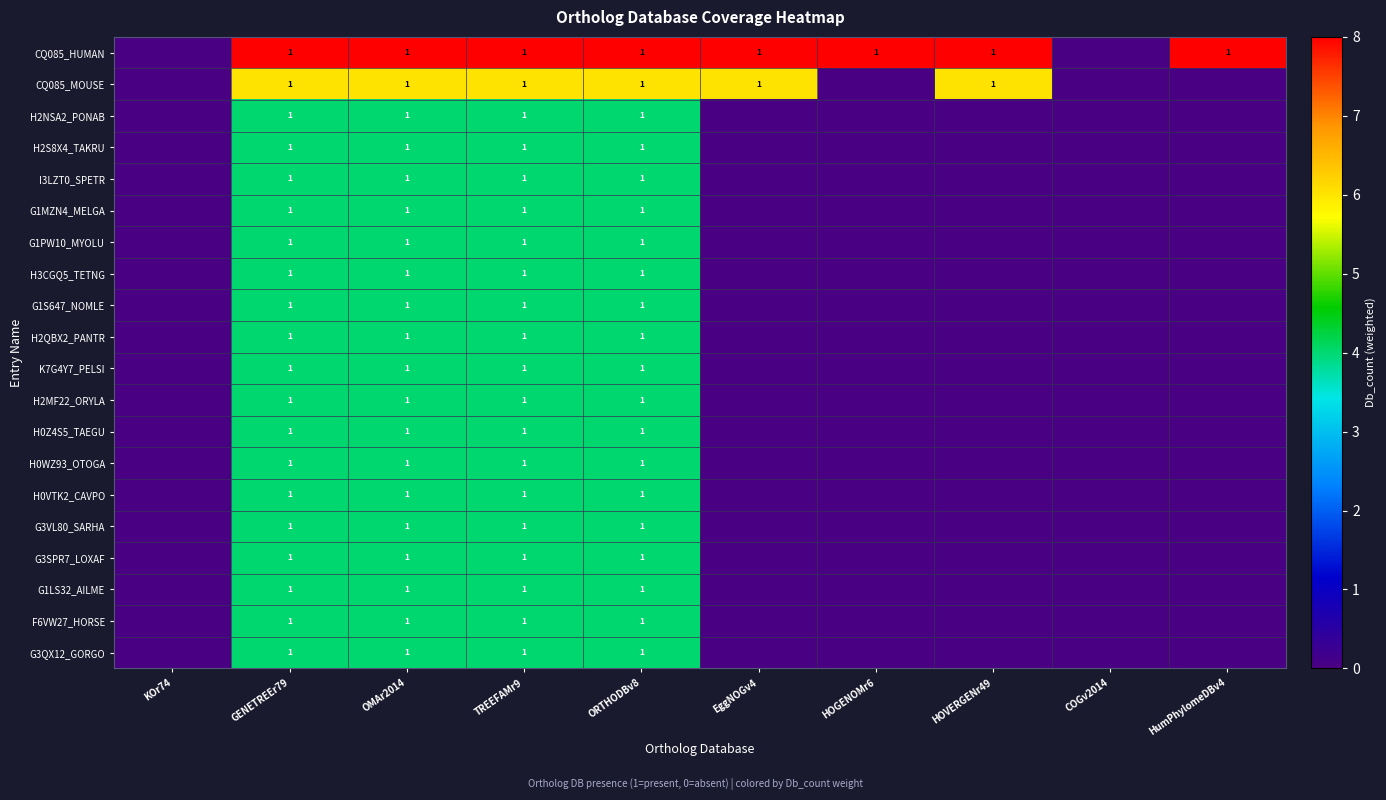

At how many categories does at least one series exceed 2?

8